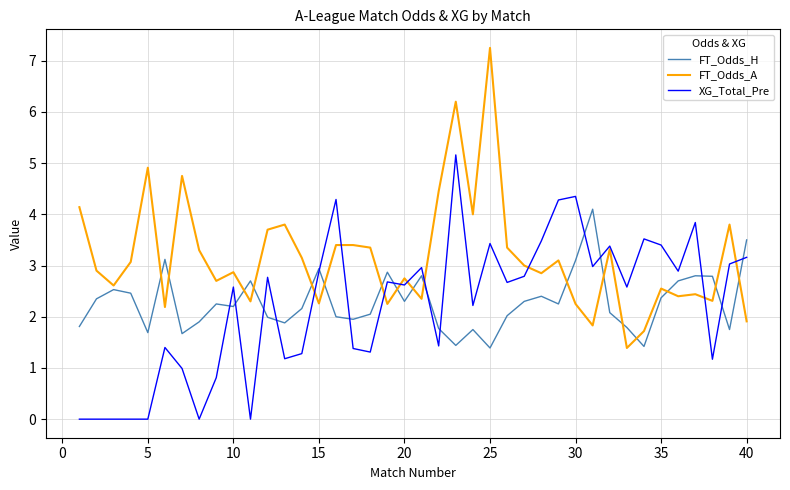

Which series has the largest range (max minus min)?

FT_Odds_A